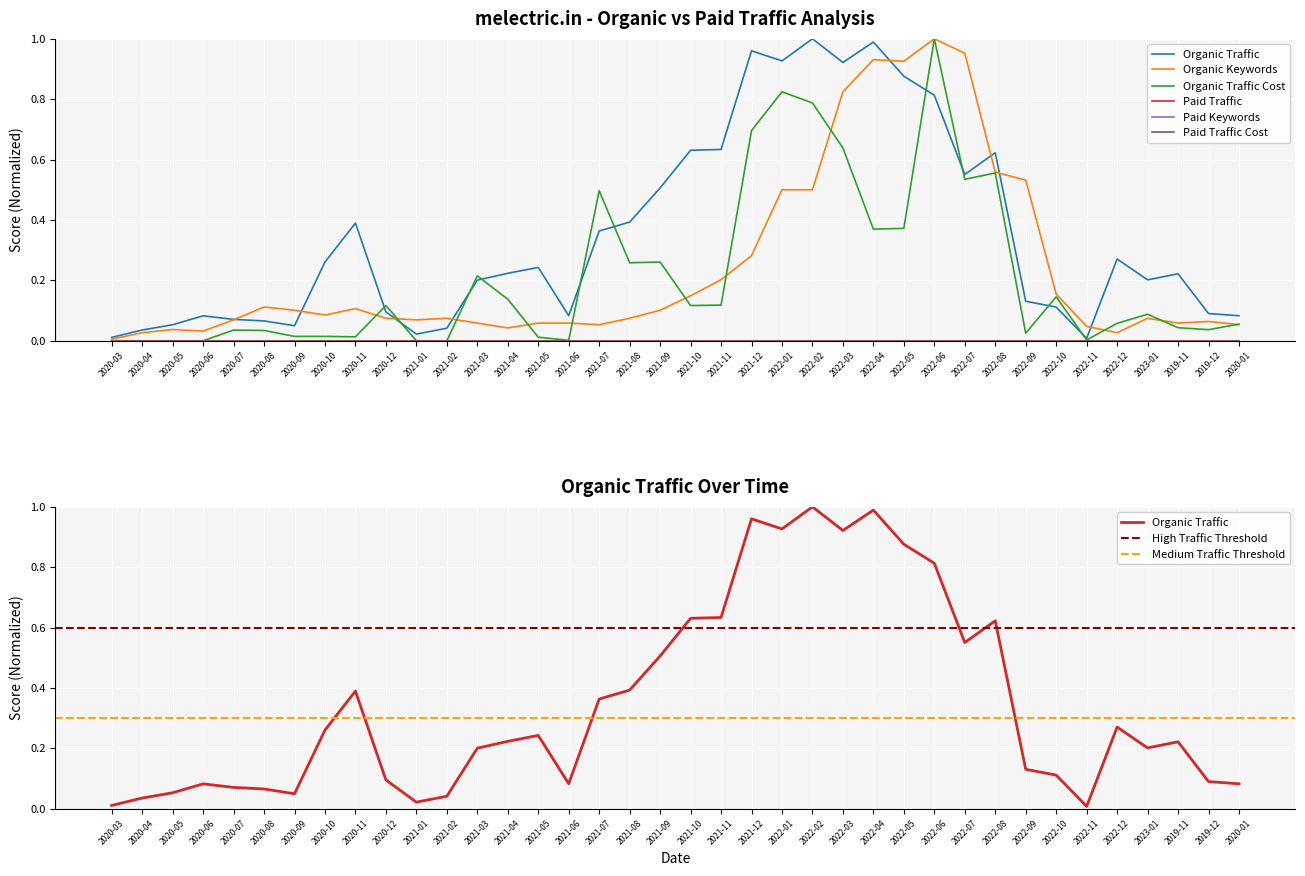

Does the chart display data point markers on the line(s)?

No